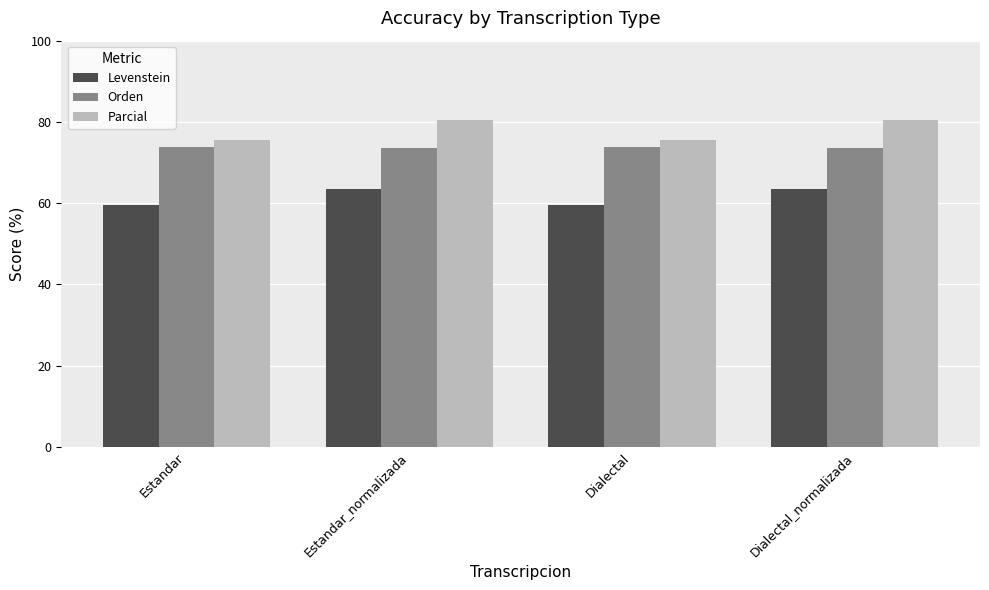

What is the maximum value shown in the chart?

80.4